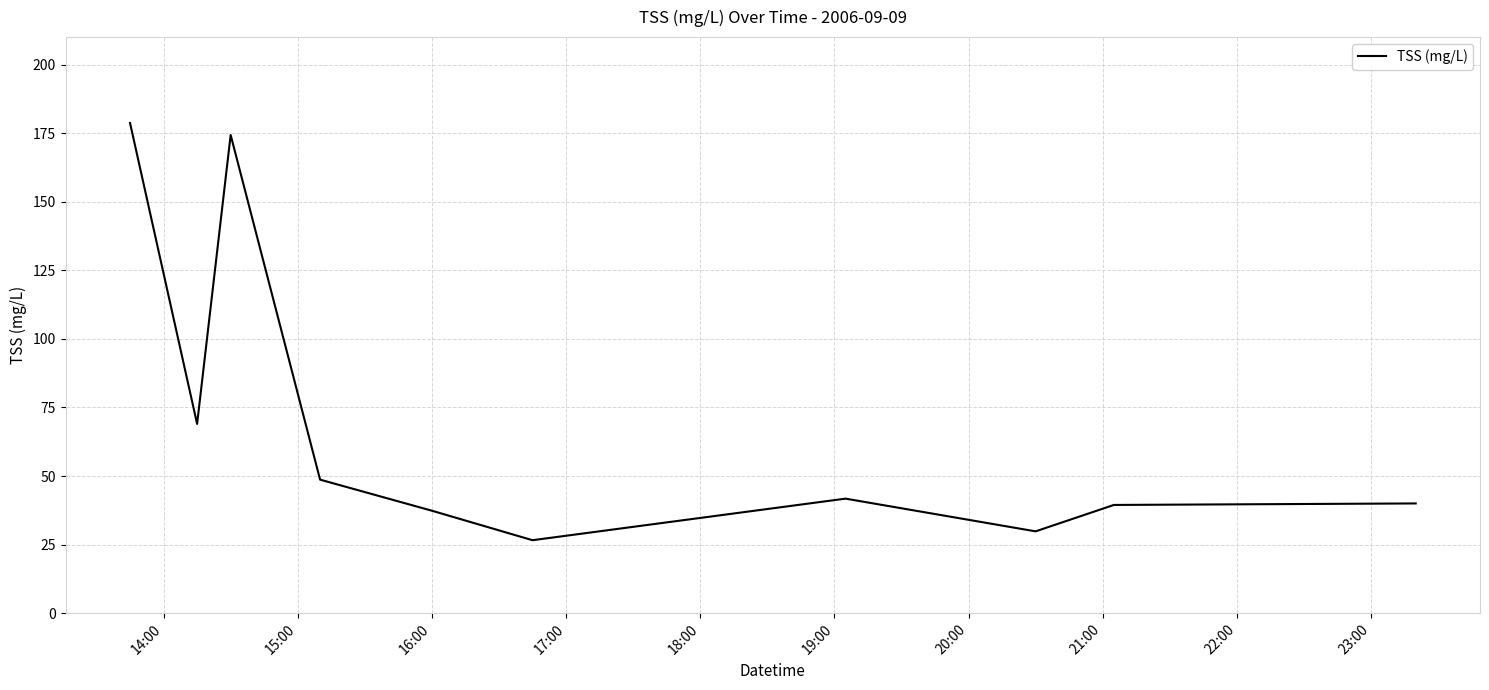

How many interior local valleys (lower than both neighbors) does the data have?

3